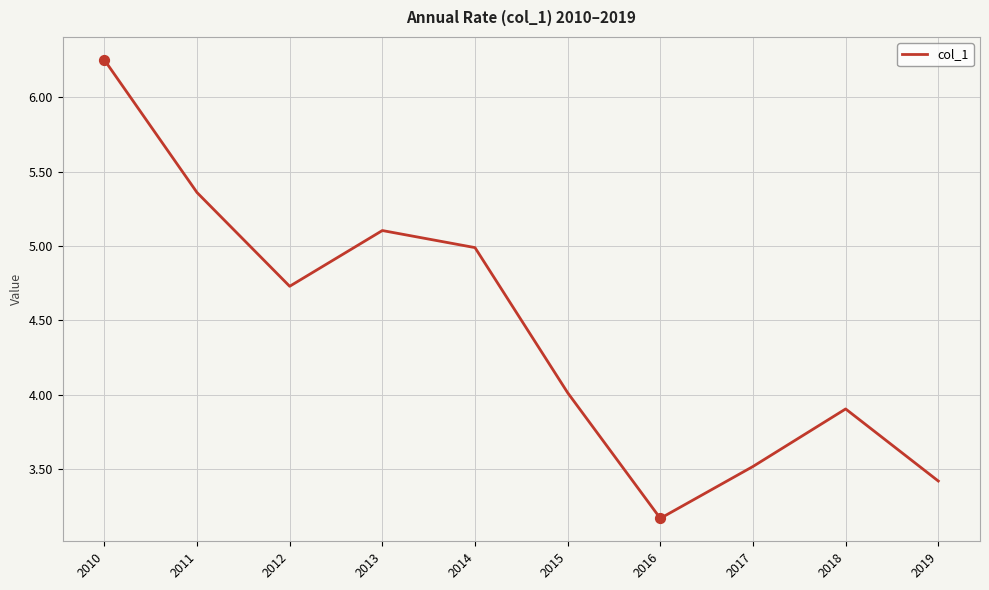

Between 2015 and 2012, which is larger?

2012